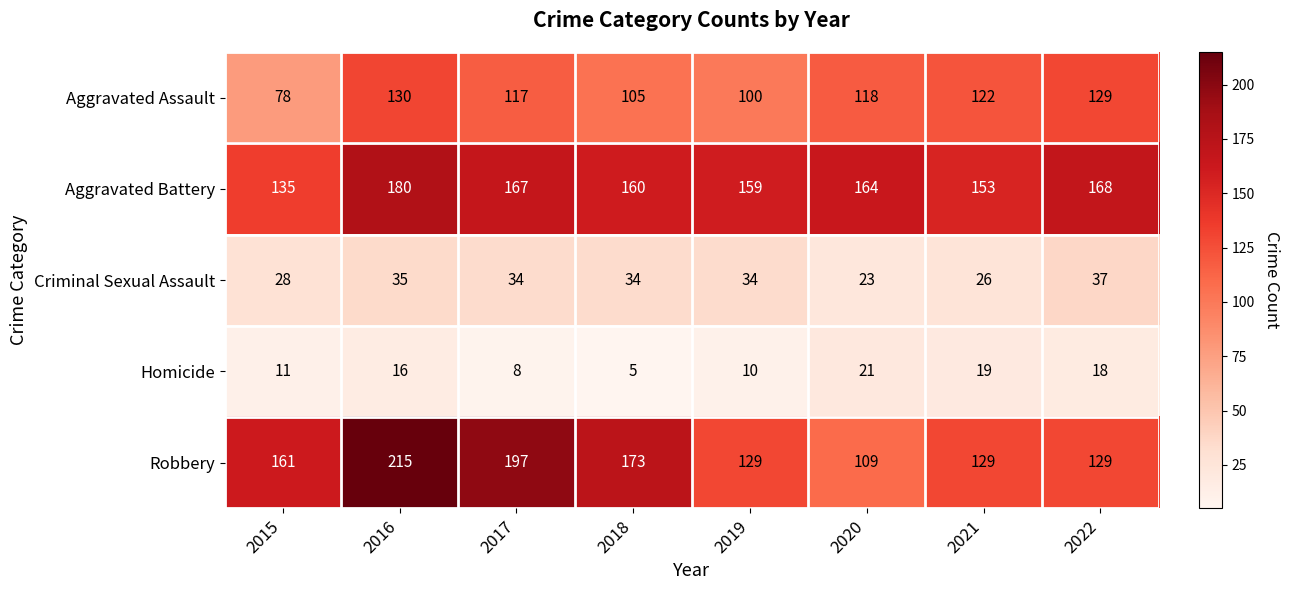

Where does the Aggravated Assault series first go above 118?

2016